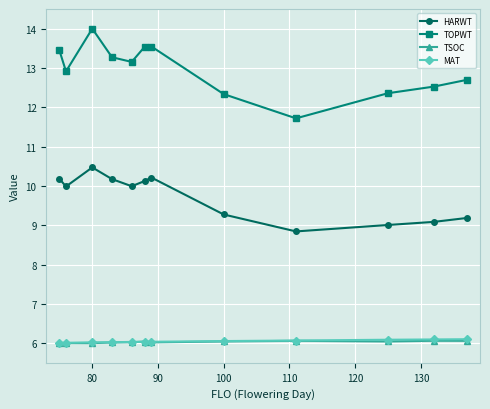

What is the value of the TOPWT point at the 12th from the left?

12.7